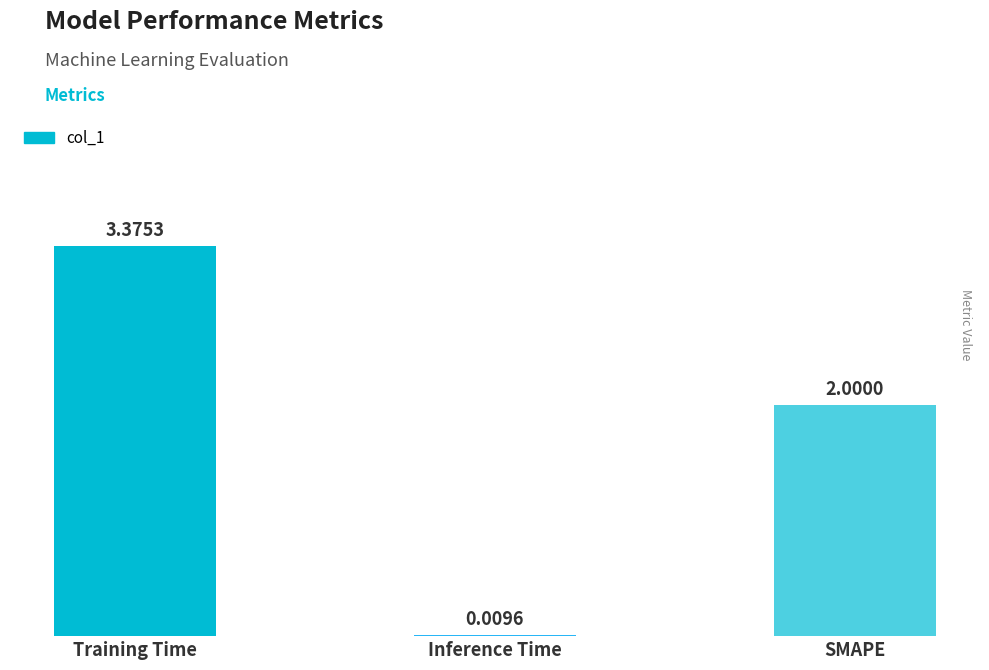

Read the value at SMAPE.

2.0